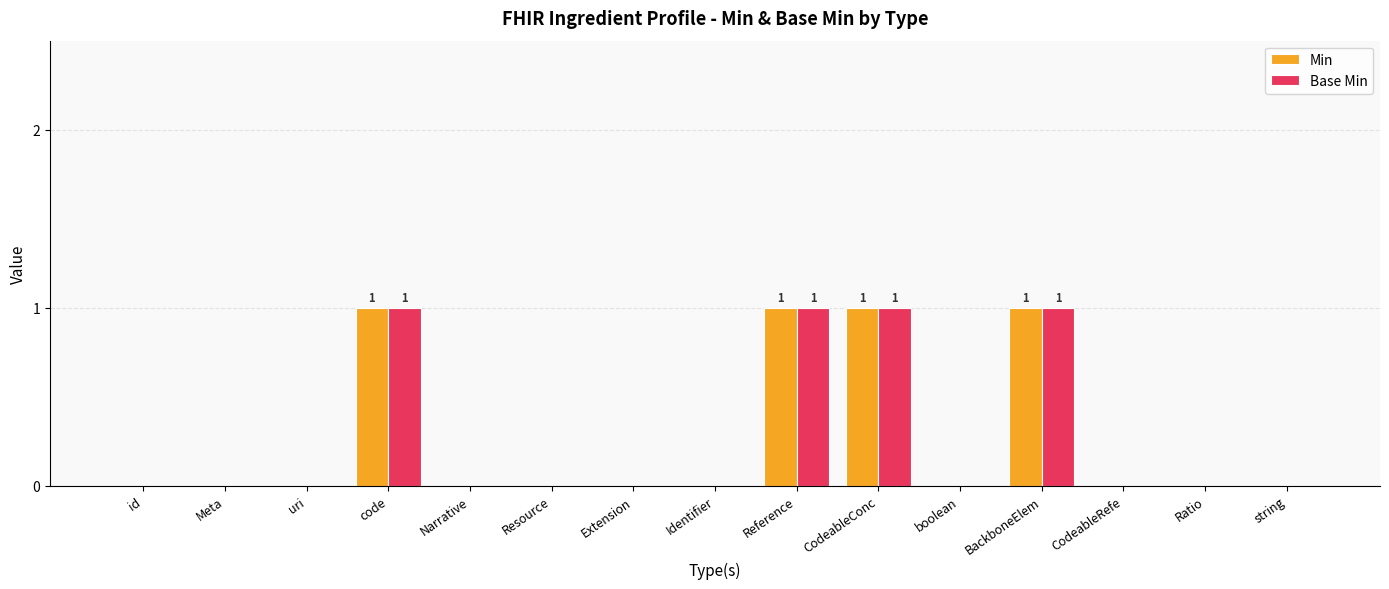

Count the number of categories in the chart.

15